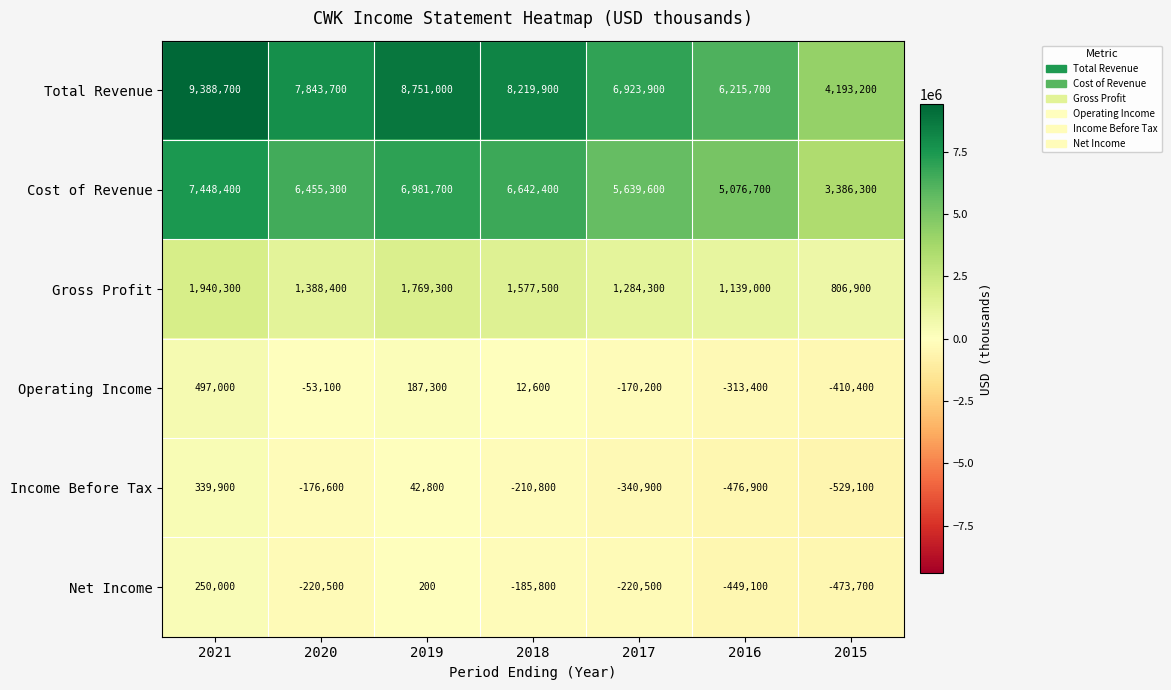

Rank the series at 2015 from lowest to highest value.

Income Before Tax, Net Income, Operating Income, Gross Profit, Cost of Revenue, Total Revenue